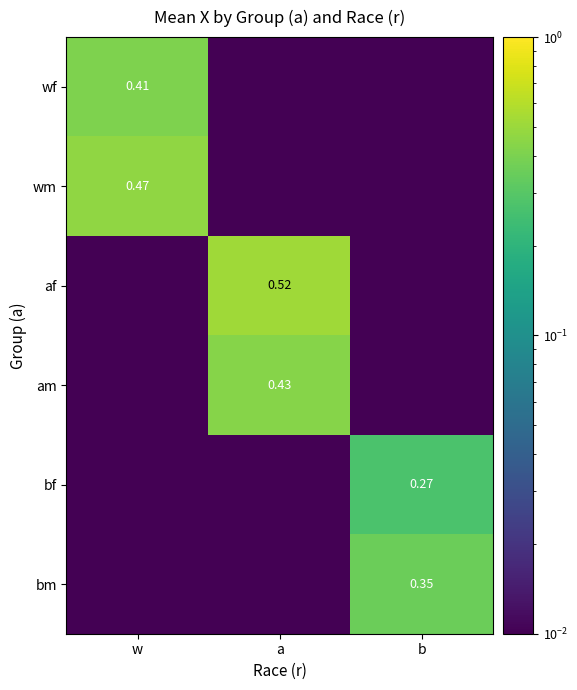

How many categories are shown in the chart?

3